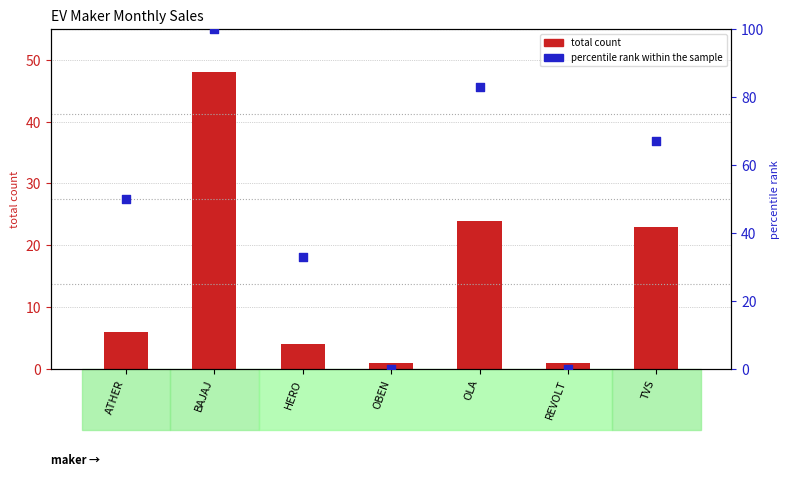

At how many categories does at least one series exceed 88?

1